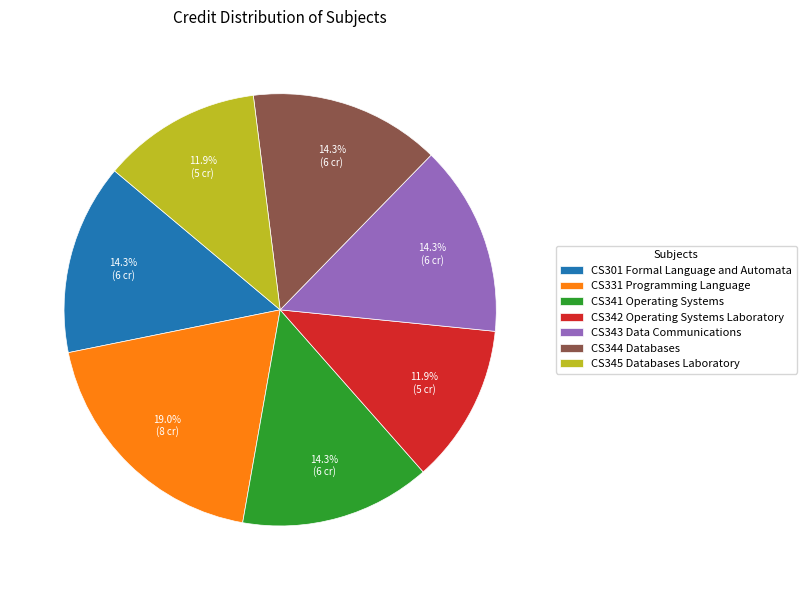

Which slice is the largest?

CS331 Programming Language